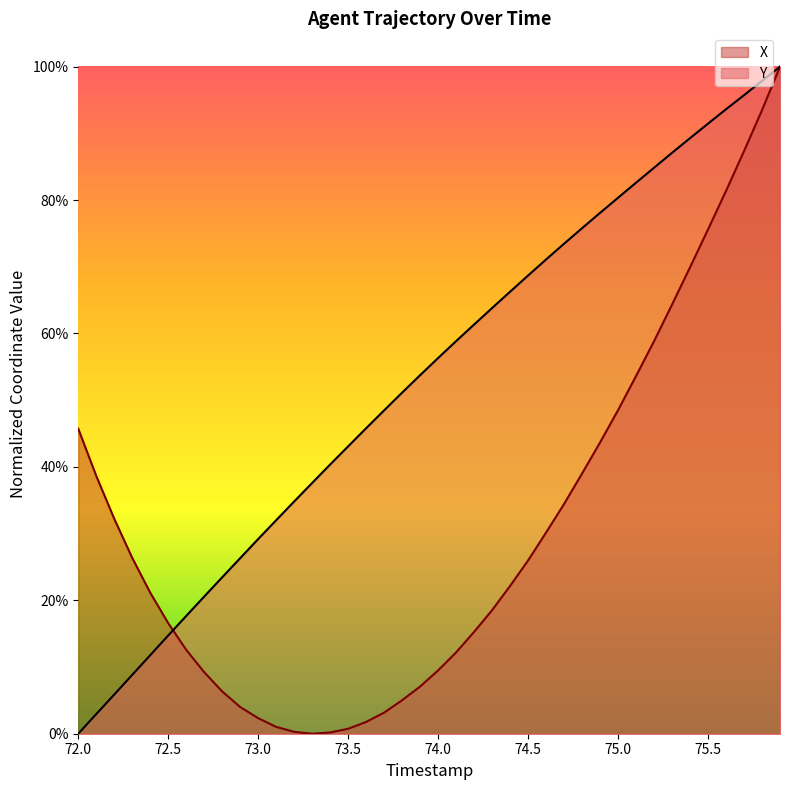

After their last crossing, which series has the higher values: Y or X?

Y